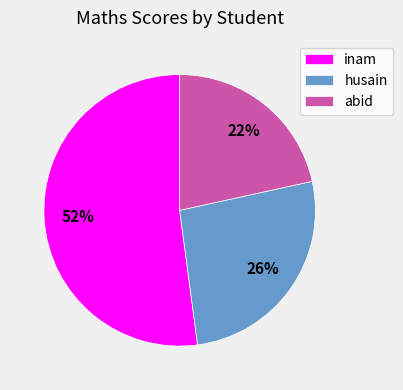

Which category accounts for the majority?

inam